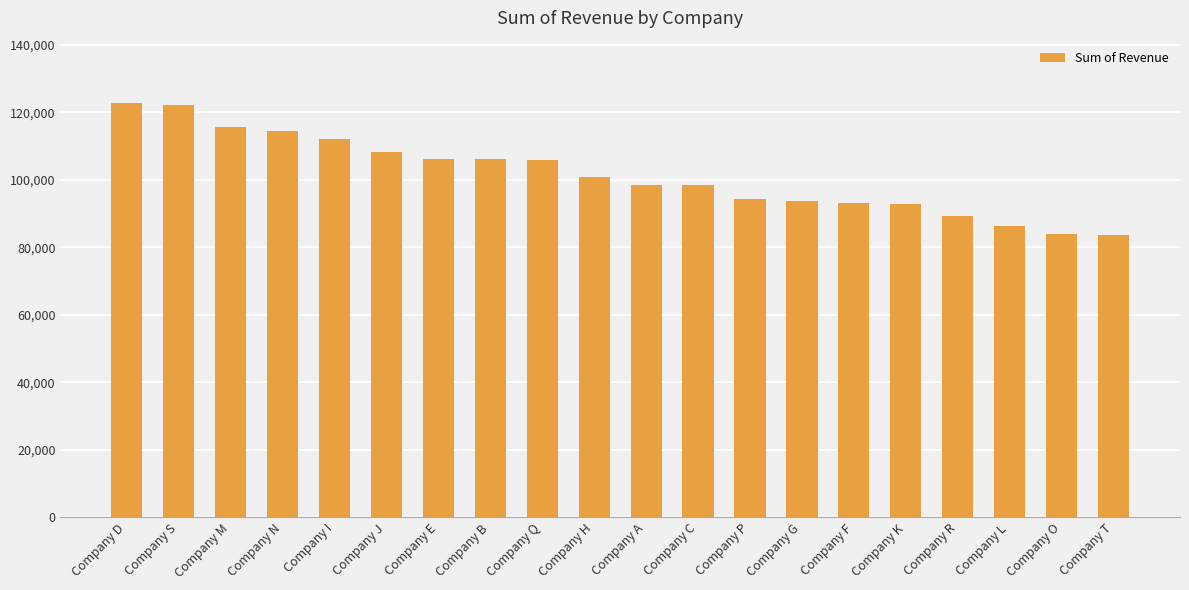

Is it true that the value at Company C is 28910?

False